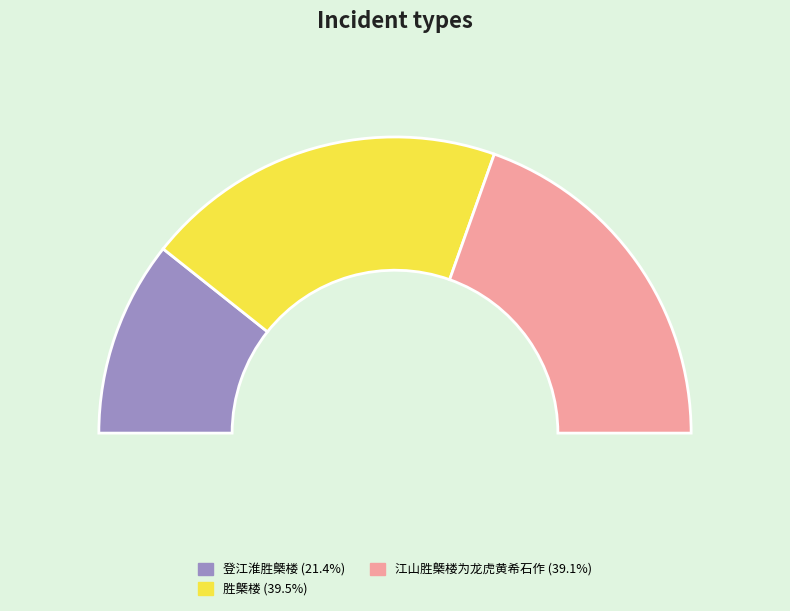

Which category has the smallest portion of the pie?

登江淮胜槩楼